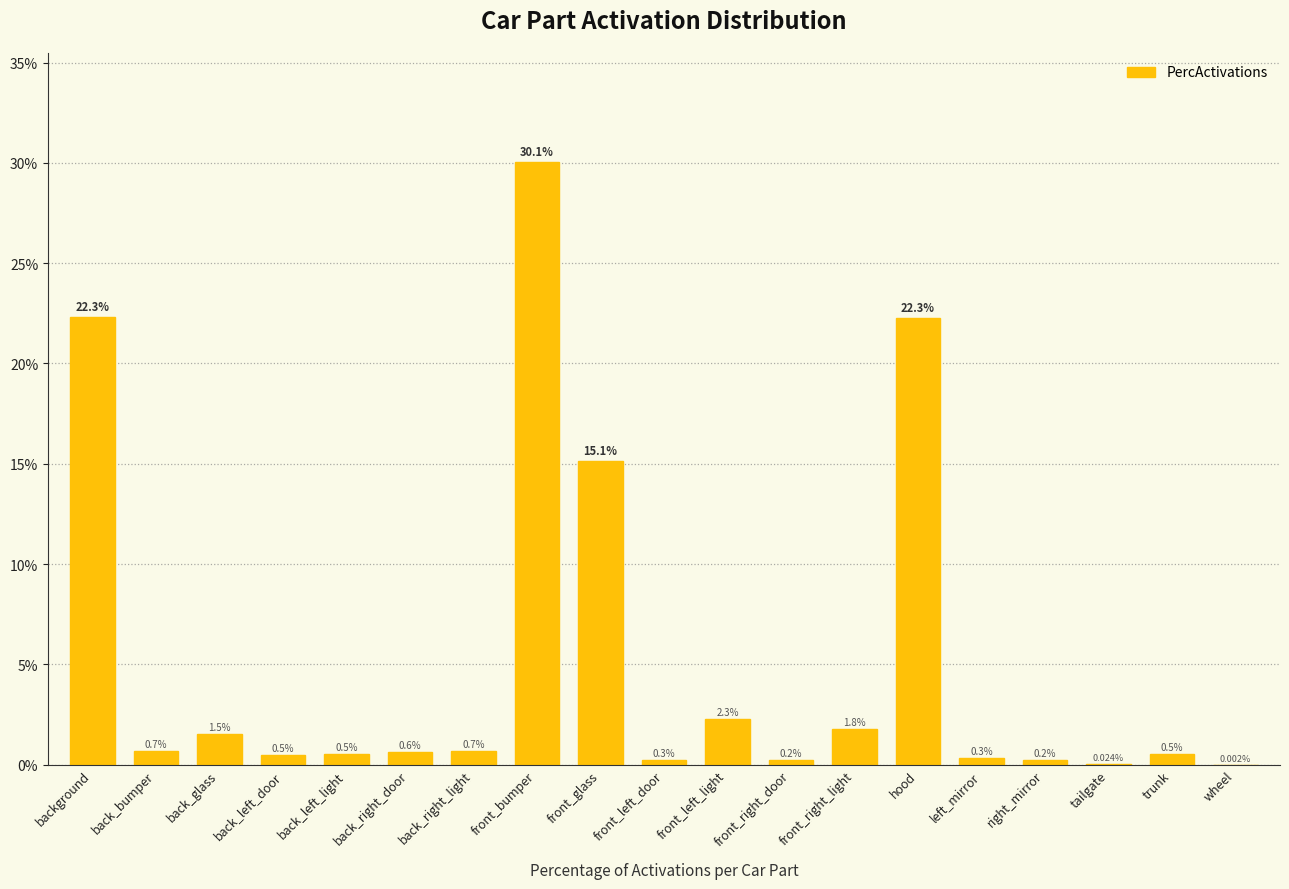

What is the label of the 15th bar from the left?

left_mirror